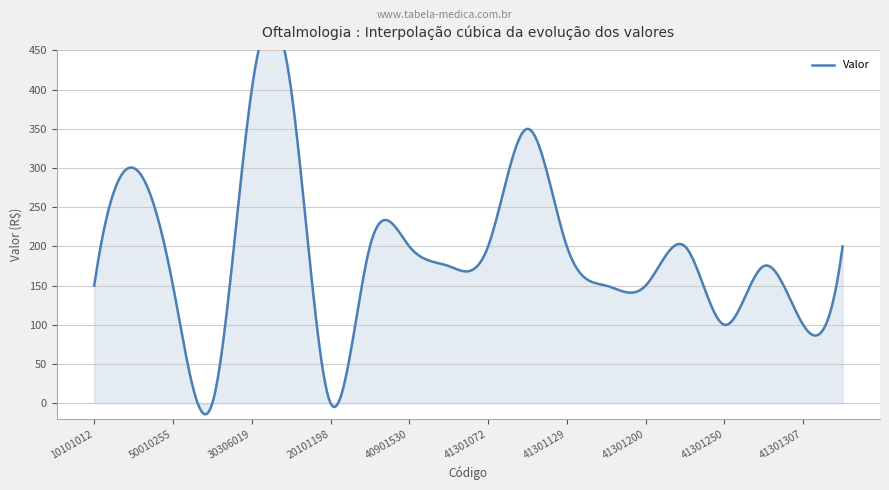

Count the number of categories in the chart.

20